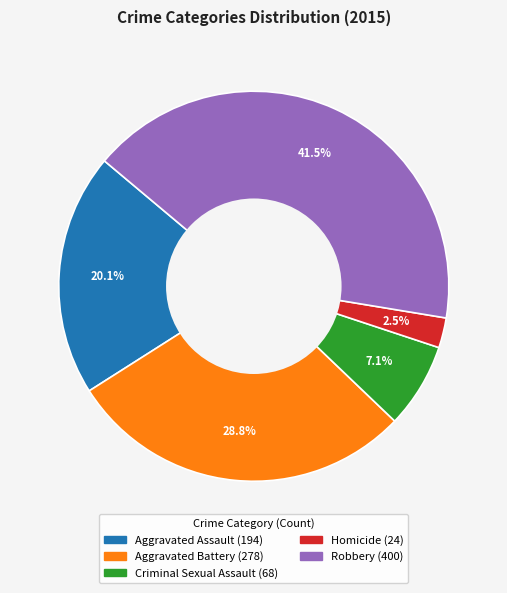

What is the smallest slice in the pie chart?

Homicide